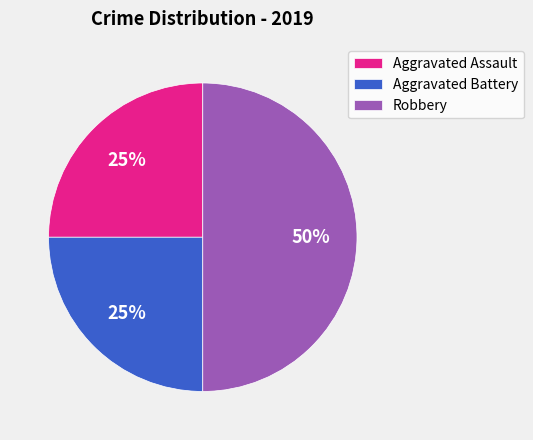

The Aggravated Battery slice represents 11% of the pie. True or false?

False